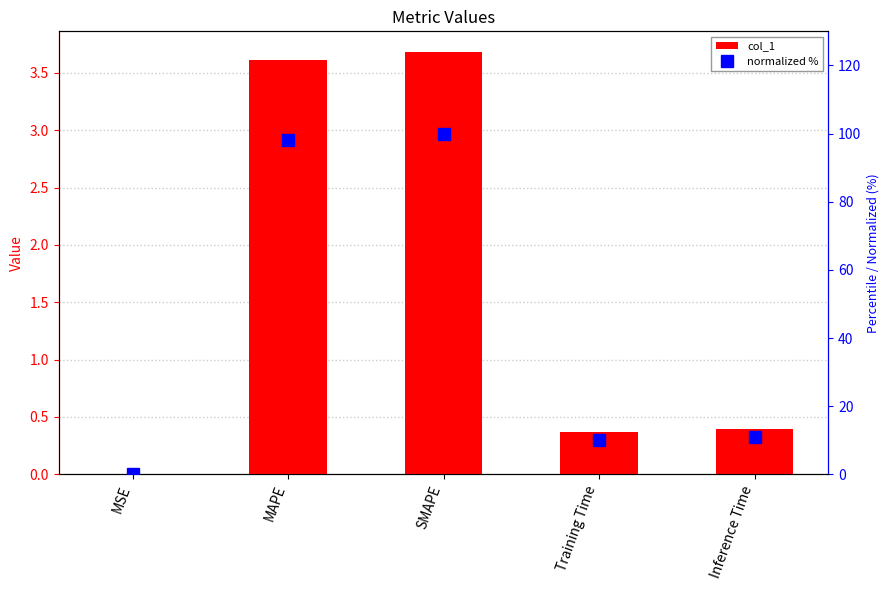

What is the average value of the normalized % series?

43.8